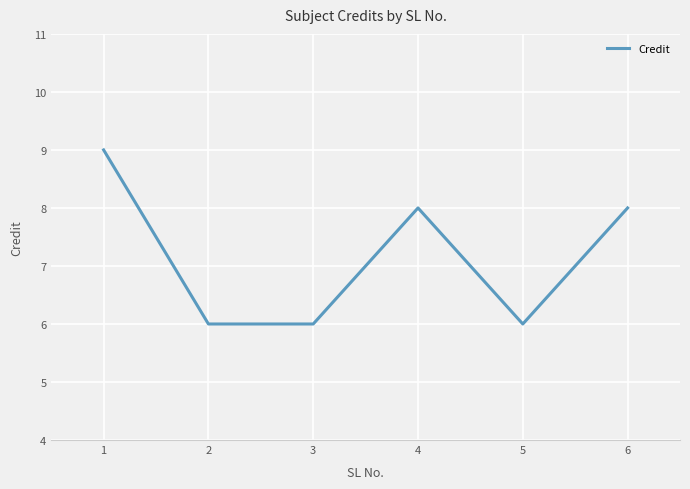

How many interior local peaks (higher than both neighbors) does the data have?

1